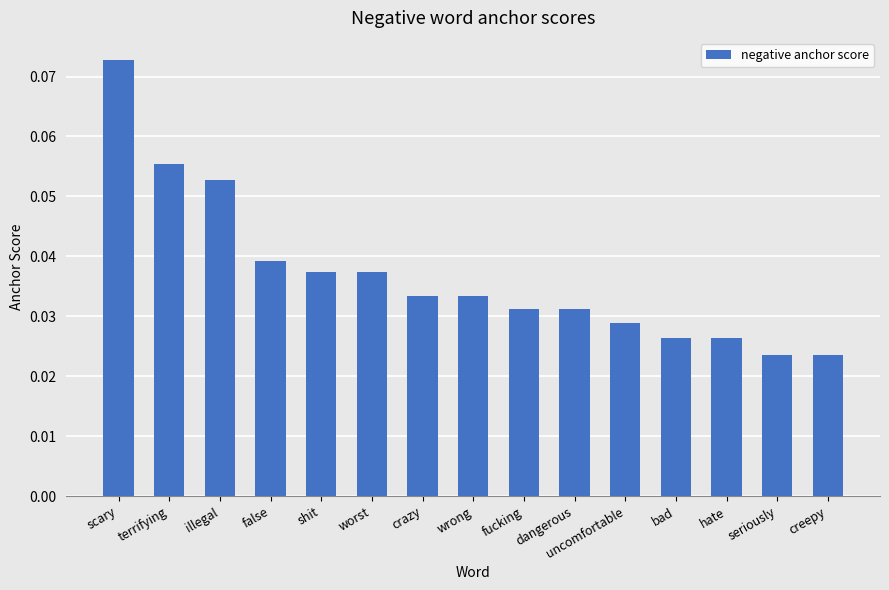

Between hate and scary, which is larger?

scary